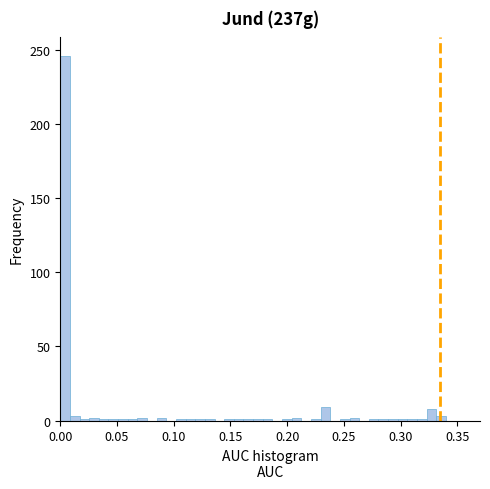

Around what value on the x-axis is the tallest bar? Give the approximate position of its centre, as read against the axis.

0.005